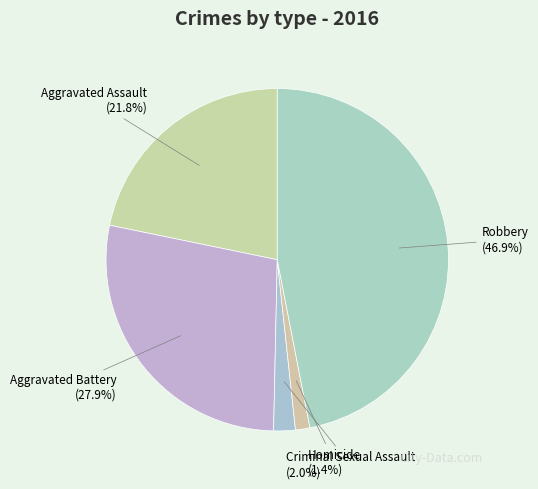

How many slices are in this pie chart?

5